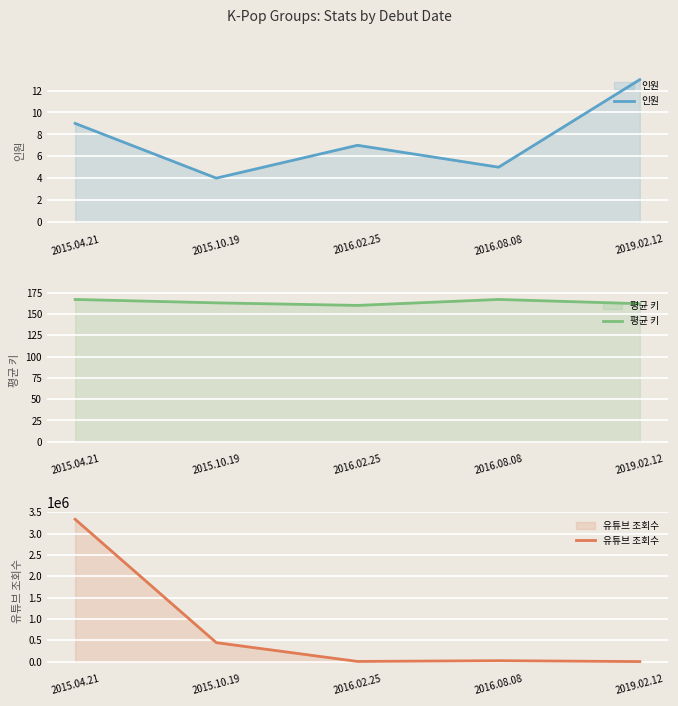

What is the greatest value displayed?

3334500